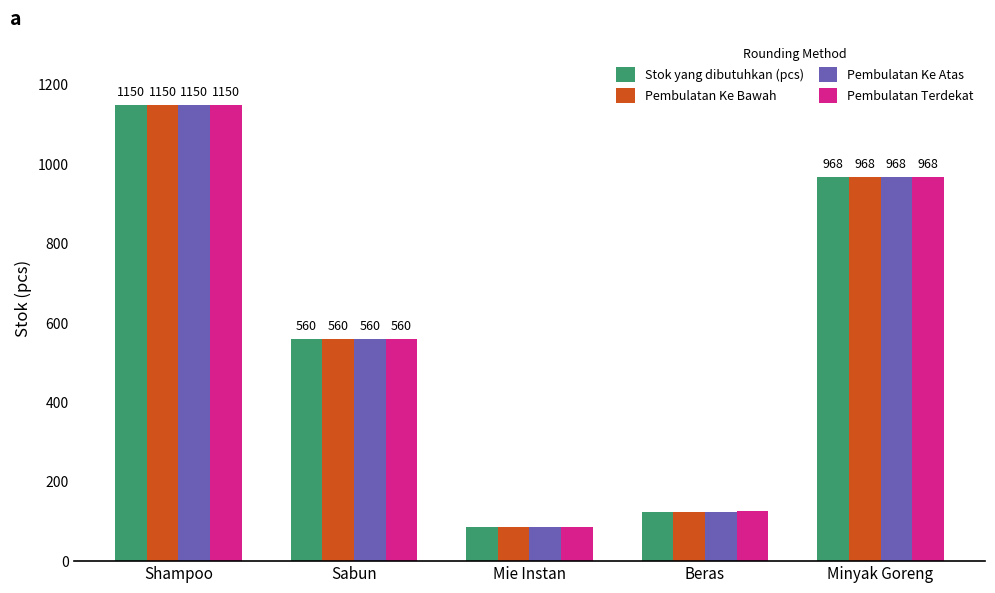

Where is Pembulatan Ke Atas nearest to the value 618?

Sabun